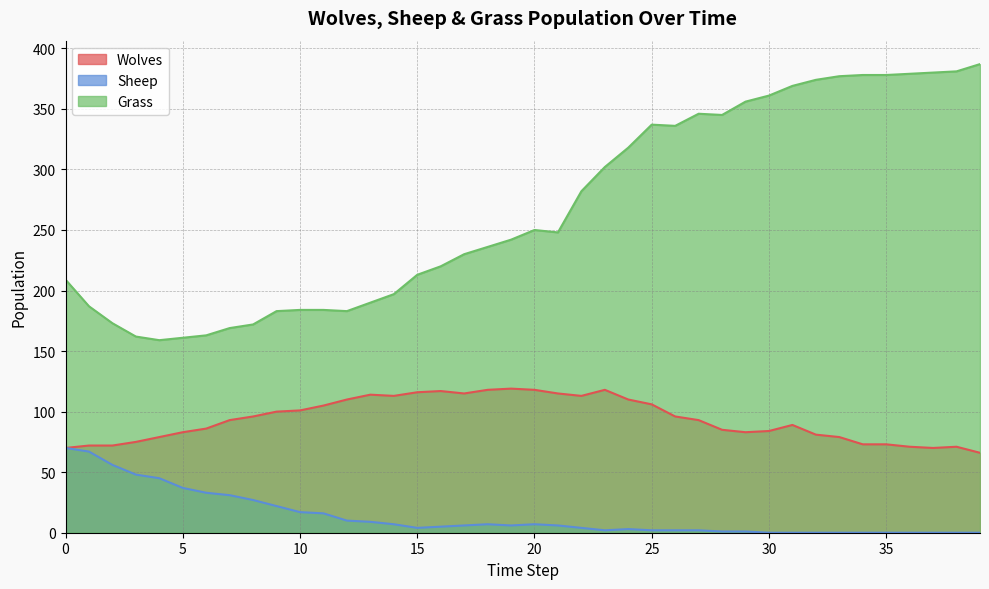

Between 8 and 34, which series saw the biggest shift?

Grass